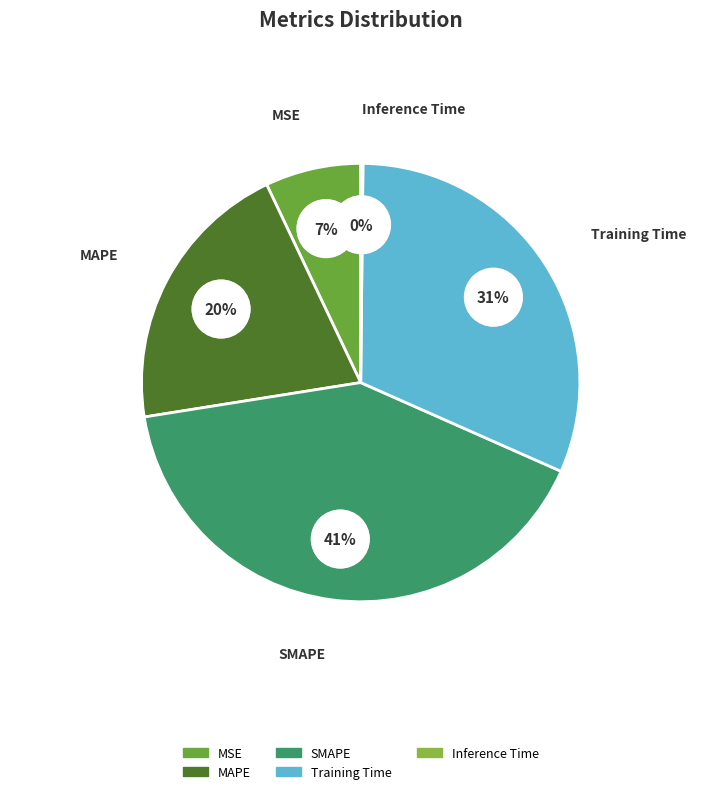

Is there any slice that represents more than half of the pie?

No